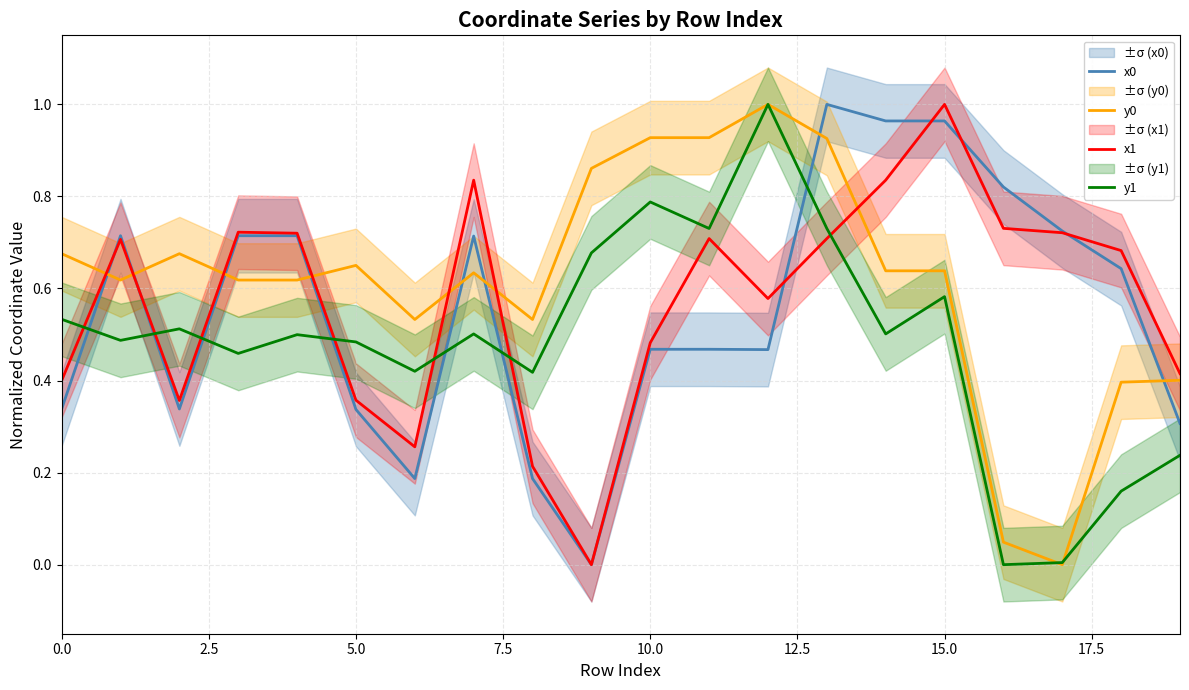

At which label is x0 closest to 0?

9